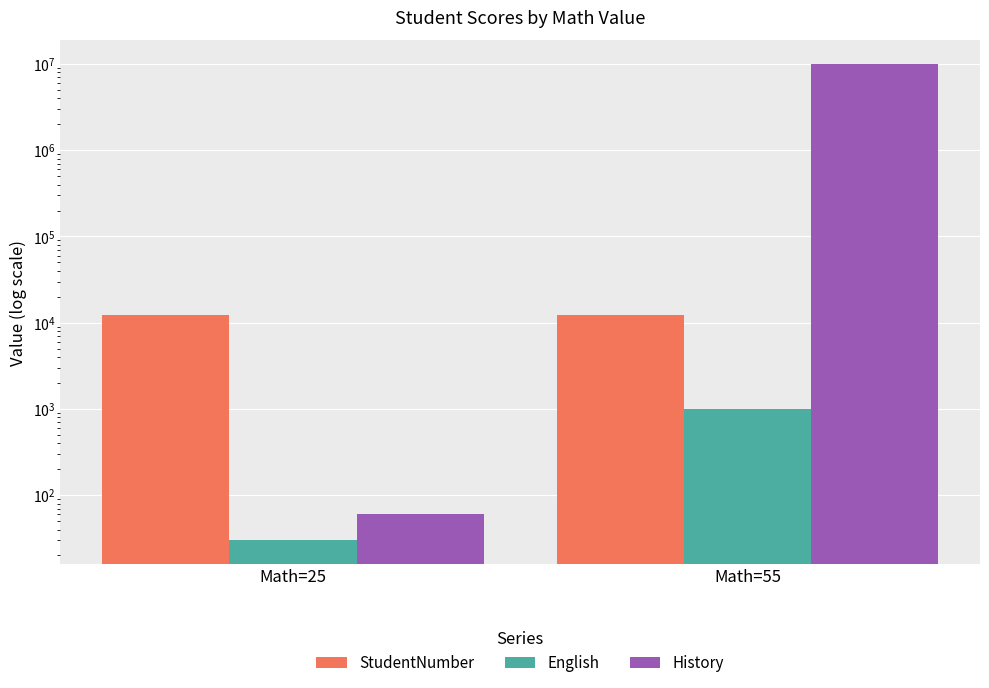

Reading left to right, what are all the values shown in this chart?

StudentNumber: Math=25=12345	Math=55=12345
English: Math=25=30	Math=55=999
History: Math=25=60	Math=55=10000000